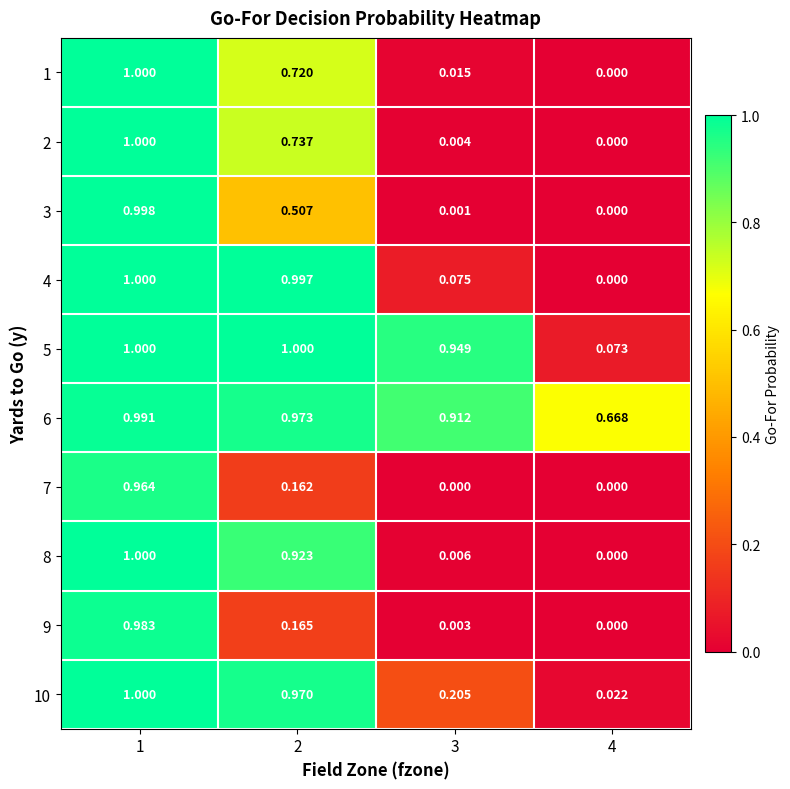

What is the greatest value displayed?

1.0